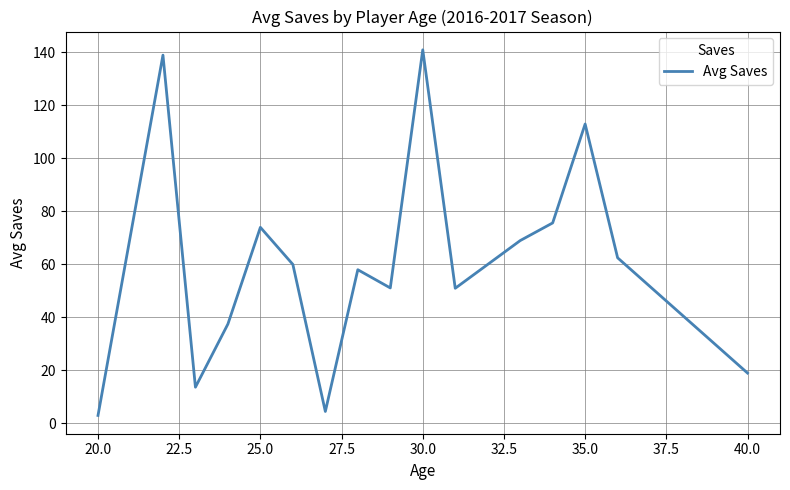

What is the greatest value displayed?

141.0